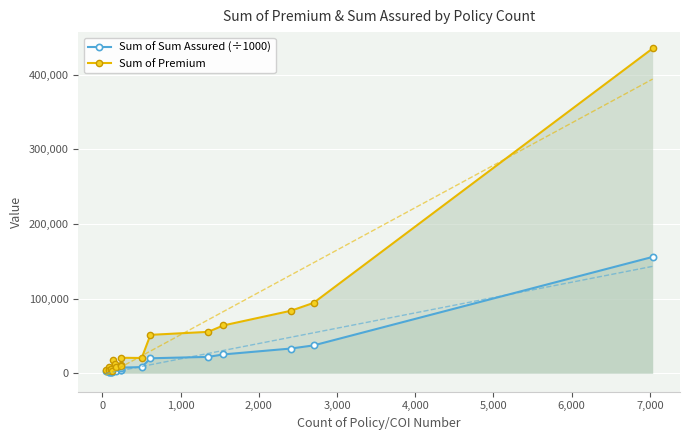

What is the maximum value for Sum of Sum Assured (÷1000)?

155835.0